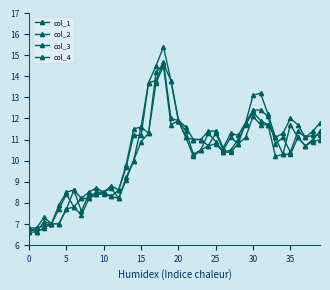

Does the chart have visible grid lines?

No